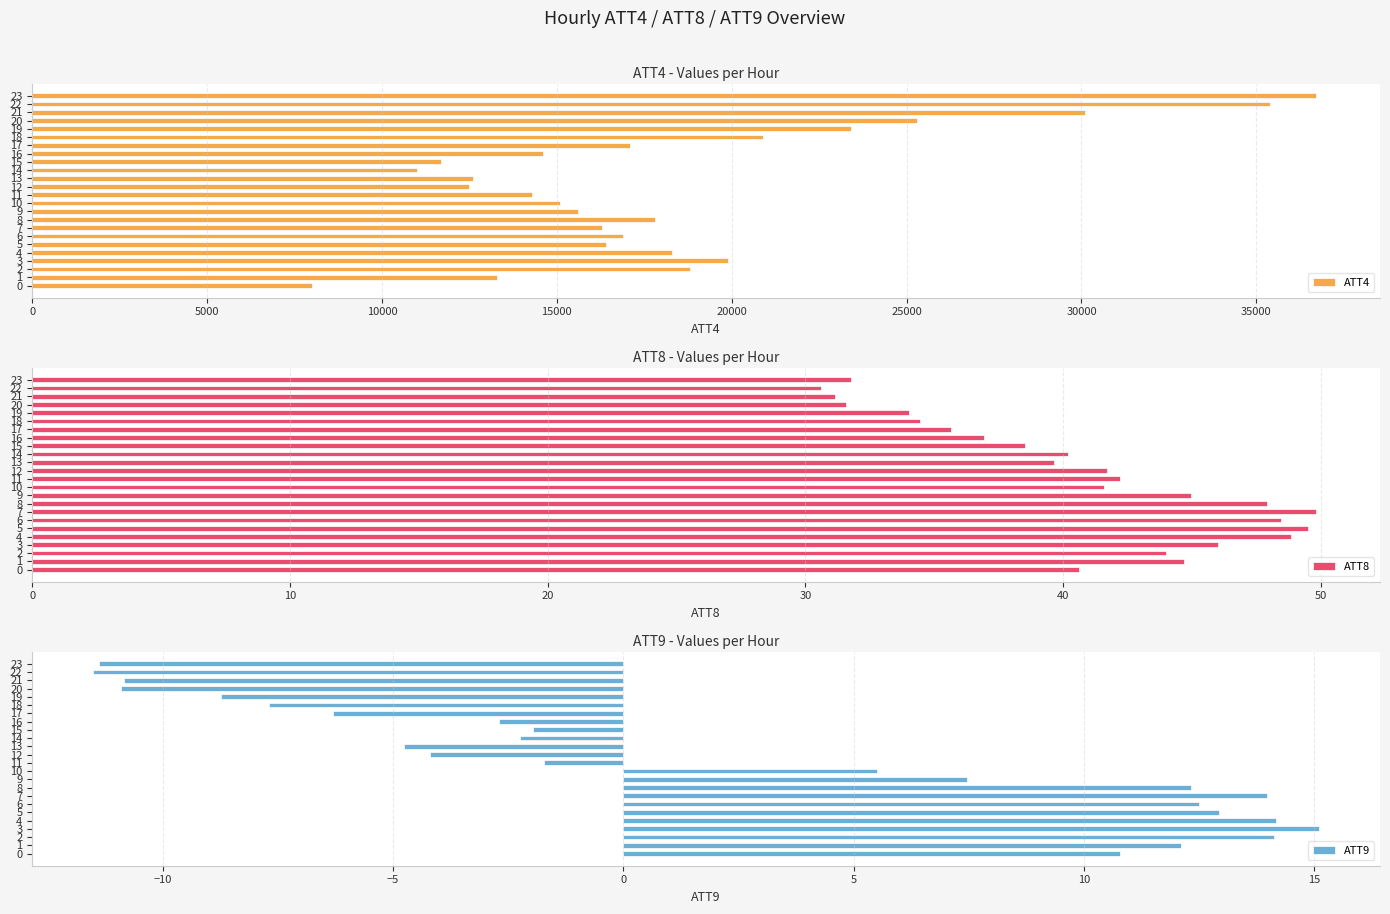

What position from the left is 0?

1